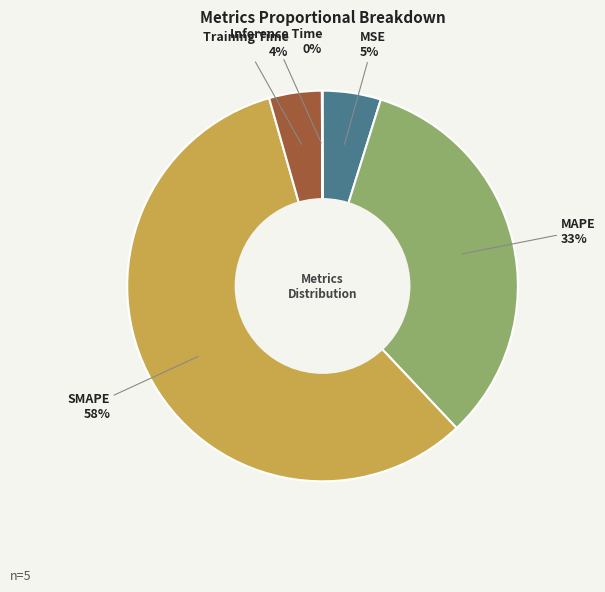

To the nearest percent, what percentage of the pie is MSE?

5%